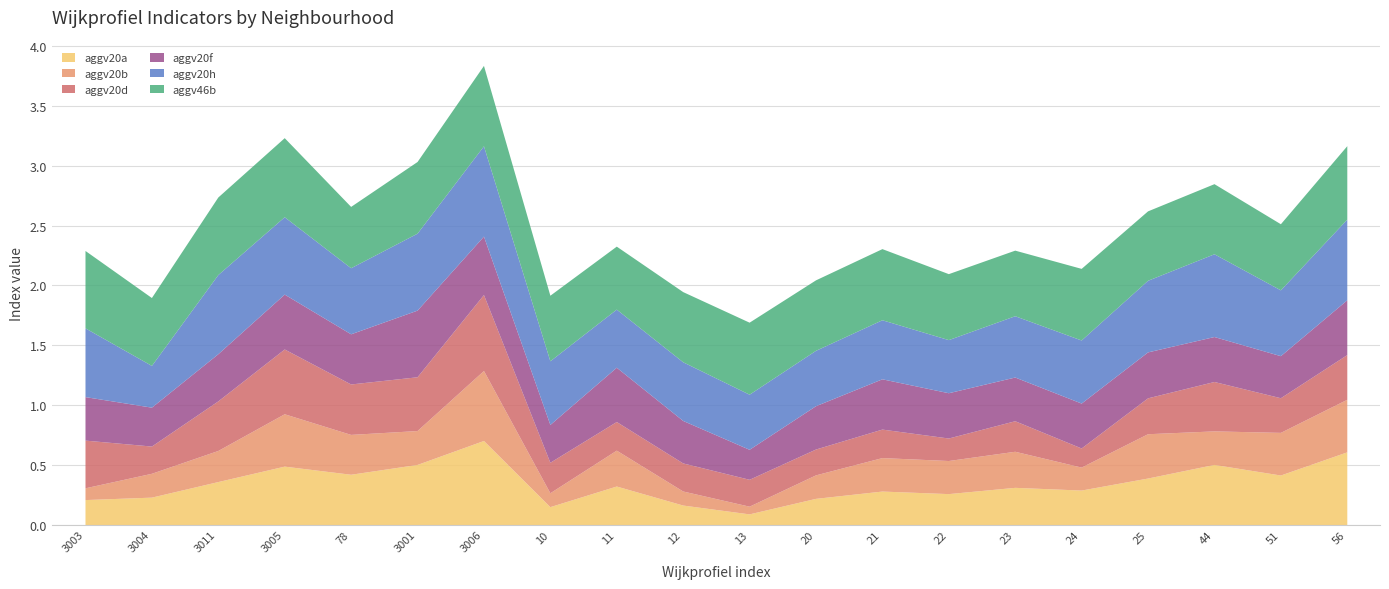

What is the total value across all series at 3003?

2.3